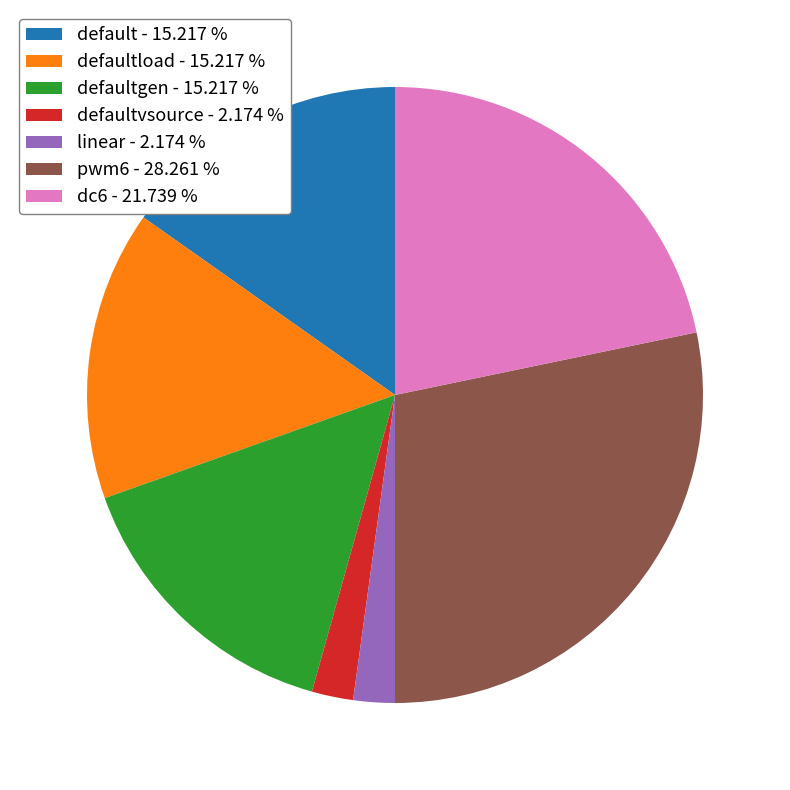

Which category has the biggest portion of the pie?

pwm6 - 28.261 %